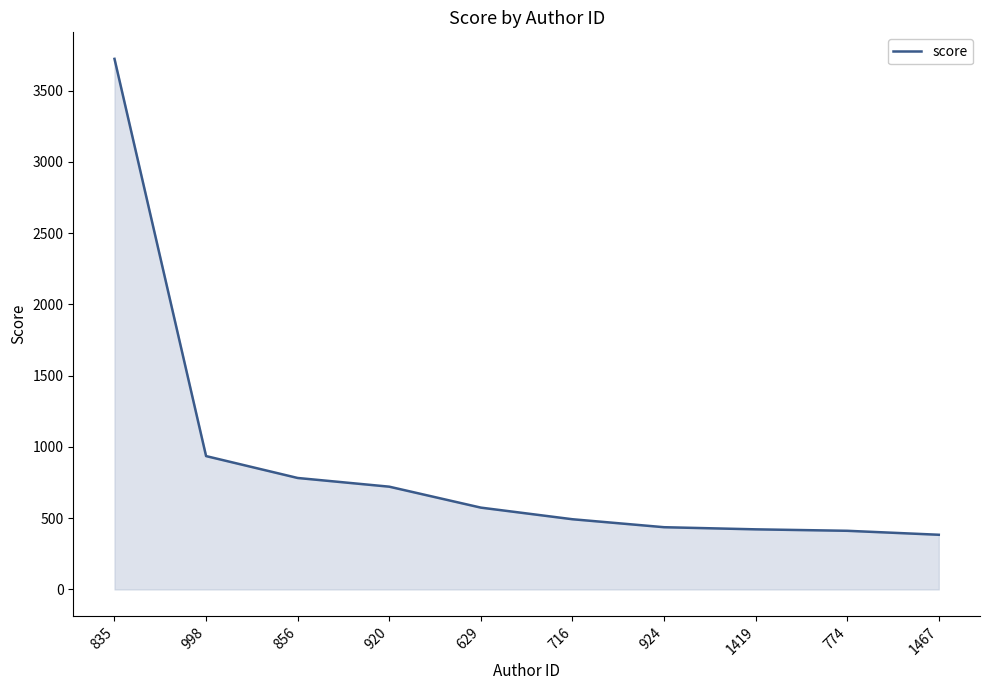

What is the ratio of the value at 716 to the value at 920?

0.7